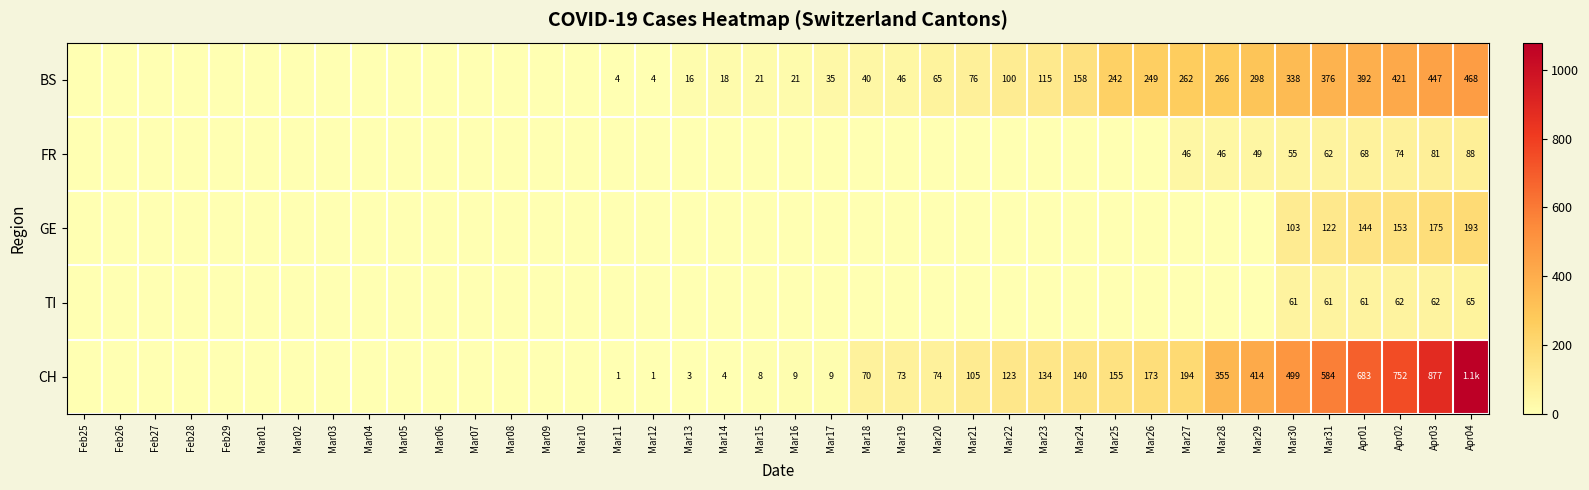

The value of BS at Apr02 is 676. True or false?

False